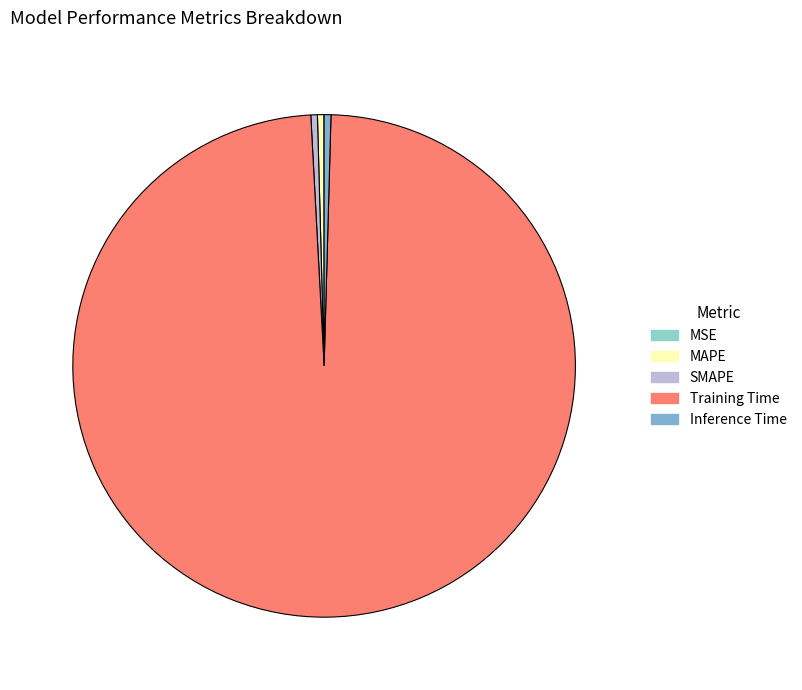

Between SMAPE and Inference Time, which is larger?

Inference Time